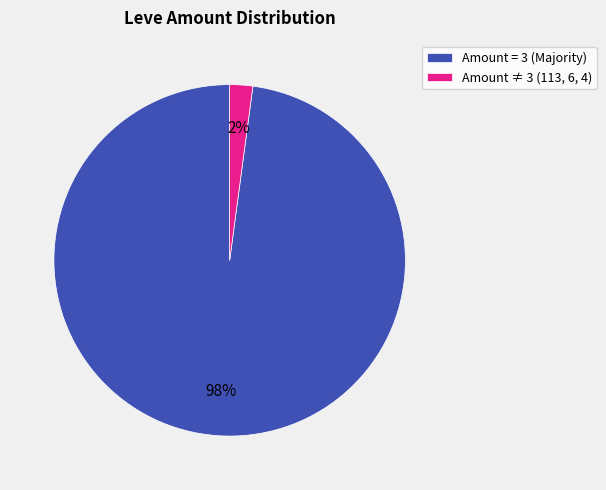

Is the sum of Amount ≠ 3 (113, 6, 4) and Amount = 3 (Majority) greater than half?

Yes